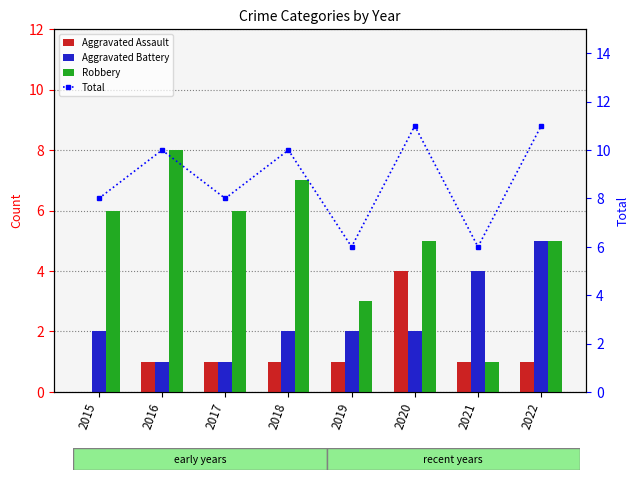

What is the spread (max minus min) of values at 2021?

5